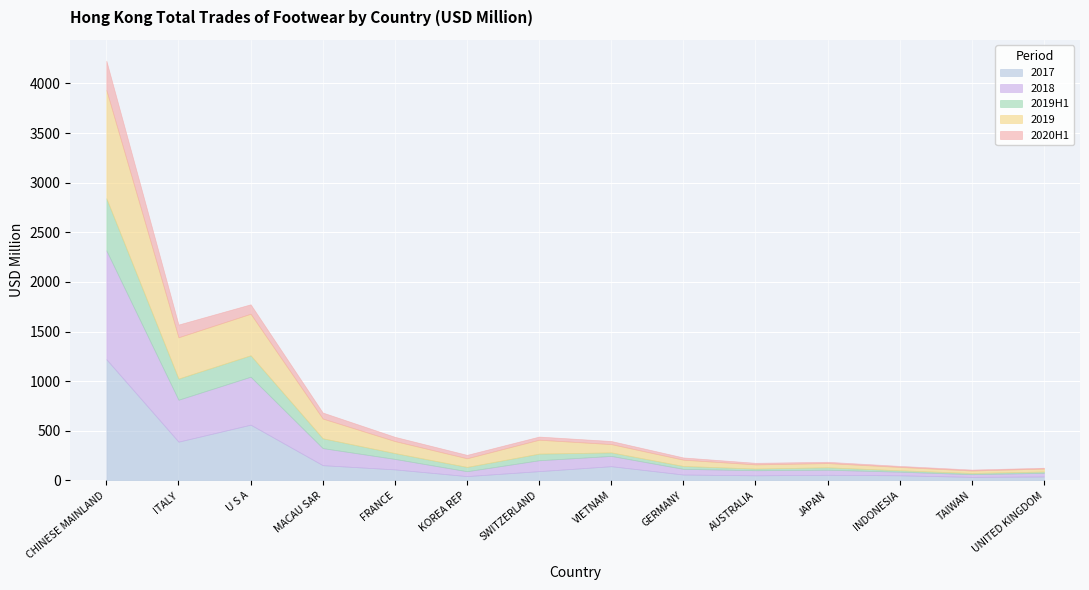

Which category has the highest value in the 2019 series?

CHINESE MAINLAND